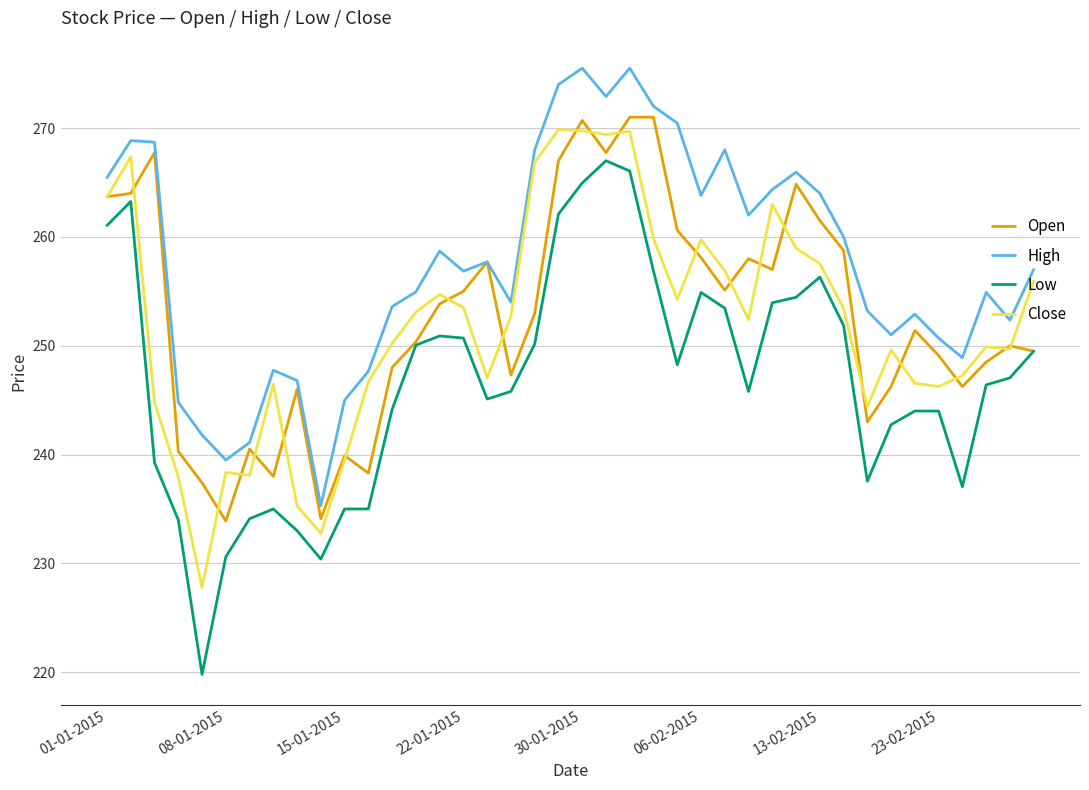

True or false: Open and Close intersect in this chart.

True